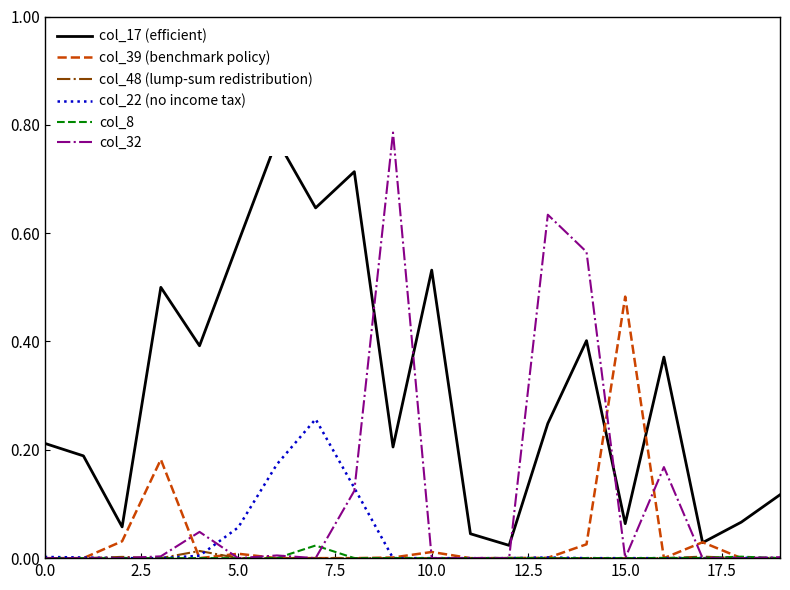

After their last crossing, which series has the higher values: col_48 (lump-sum redistribution) or col_8?

col_8